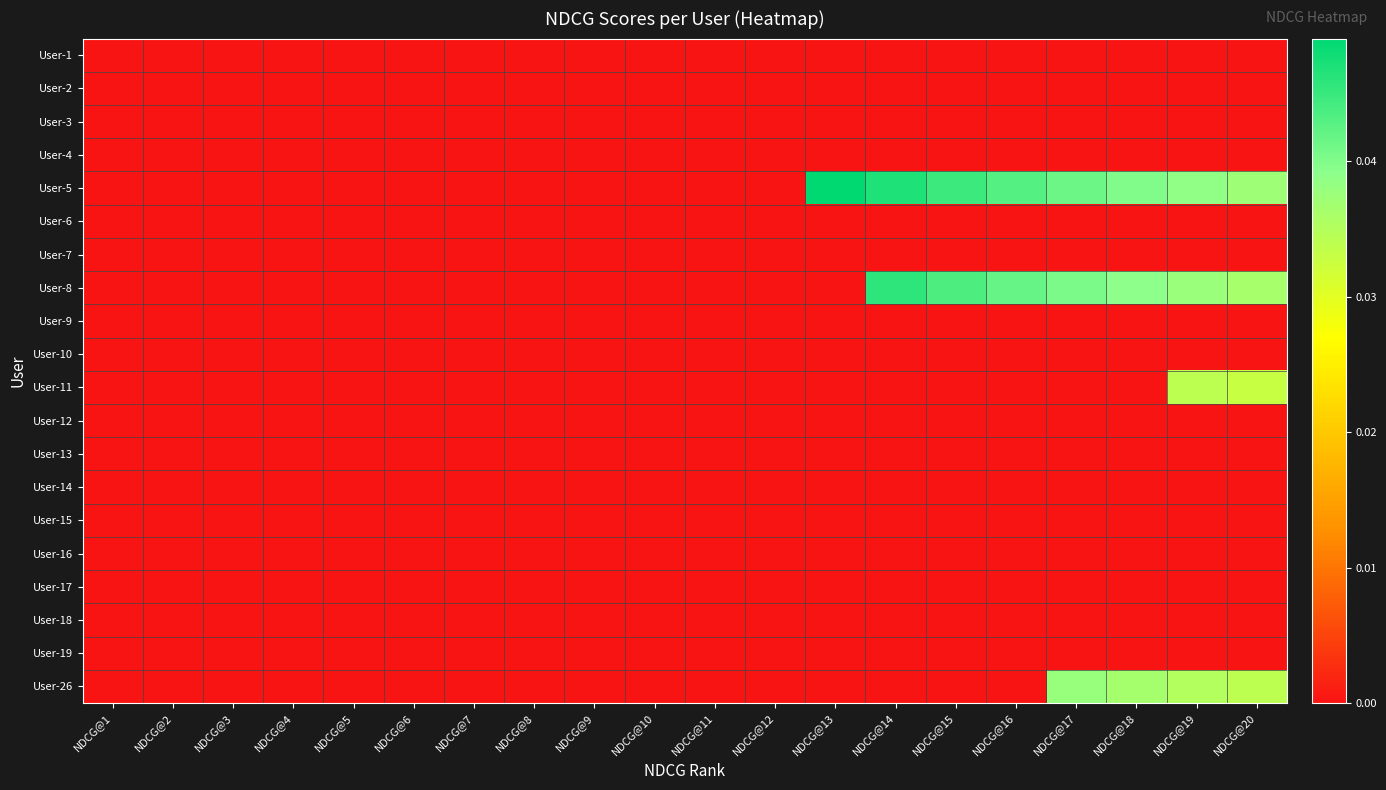

Which series has the largest total across all categories?

User-5